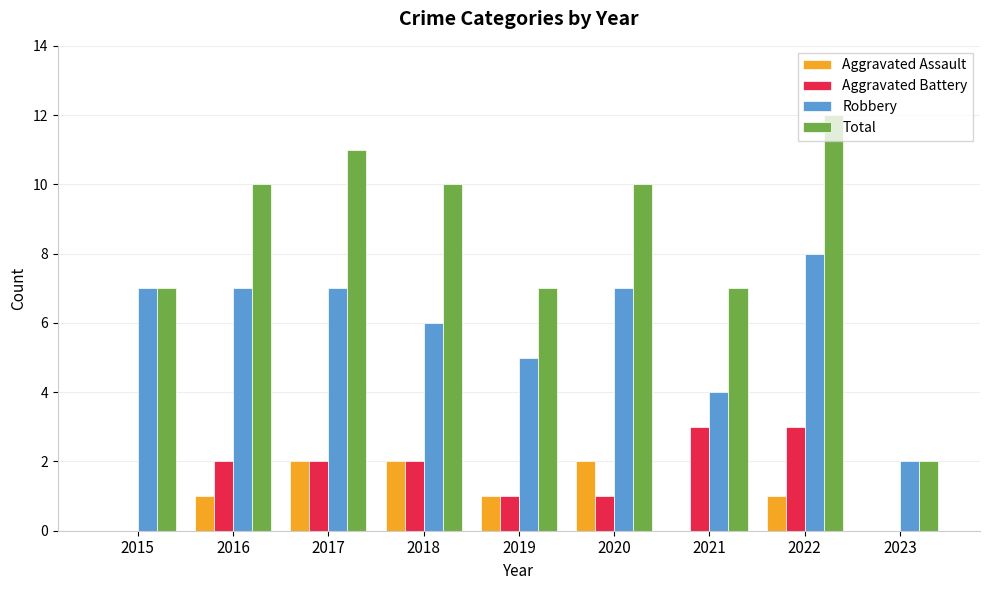

What is the sum of all Aggravated Assault values?

9